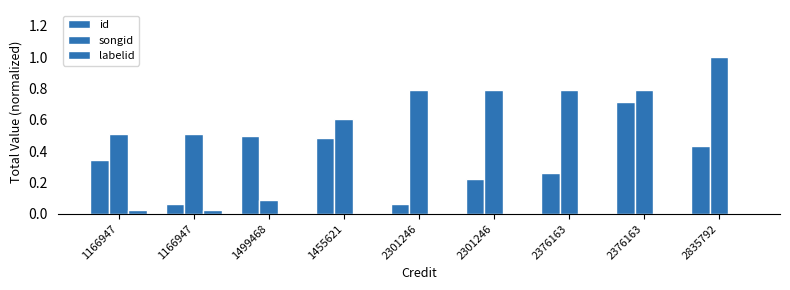

Are the bars grouped side by side (vs. stacked)?

Yes